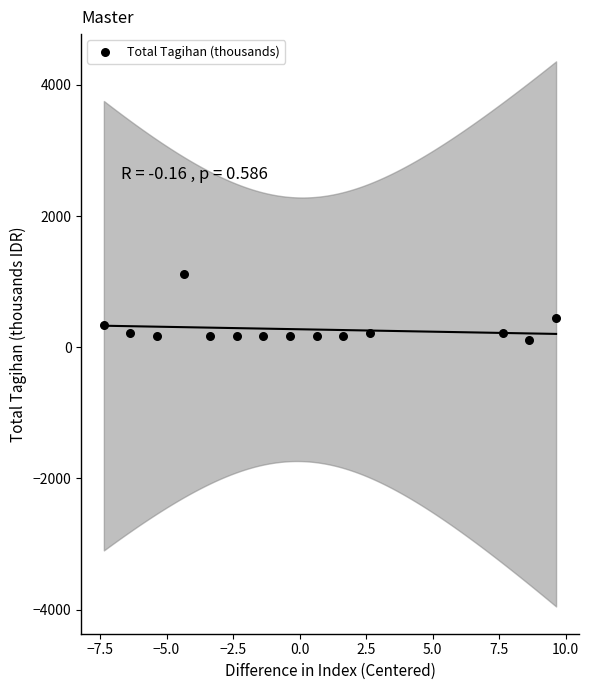

What is the range of X values (max minus min)?

17.0